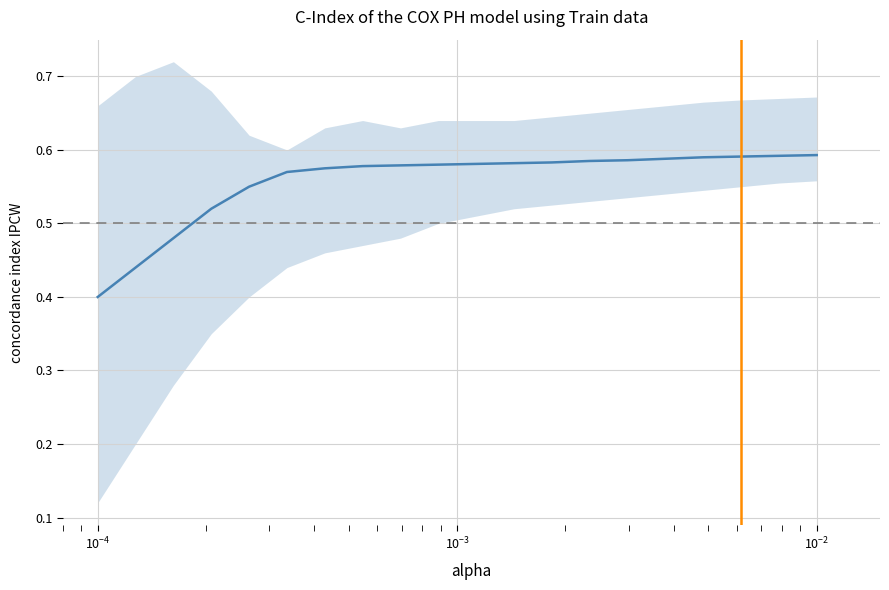

True or false: the data shows 0.9 at 18.

False